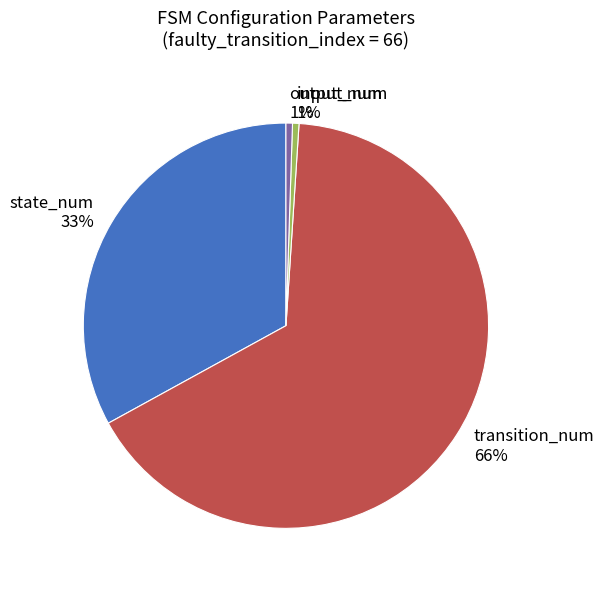

To the nearest percent, what is the average slice percentage?

25%